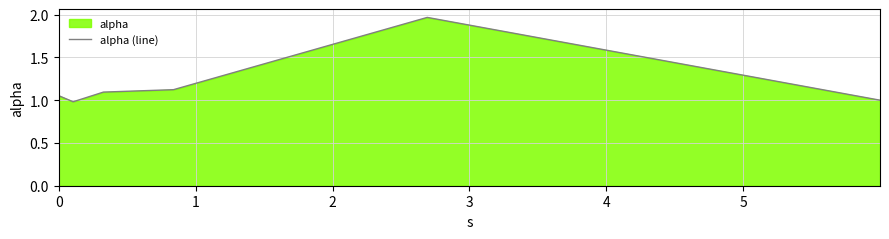

What is the value of the 4th point from the left?

1.1